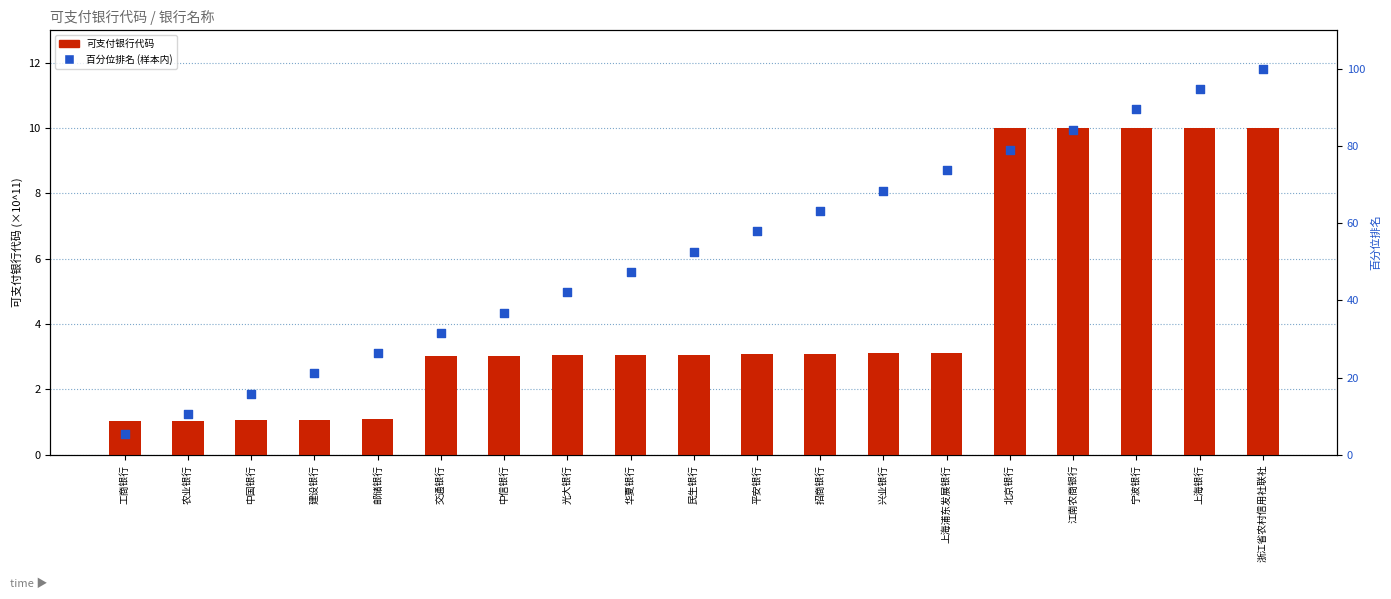

Which series has the largest total across all categories?

百分位排名 (样本内)